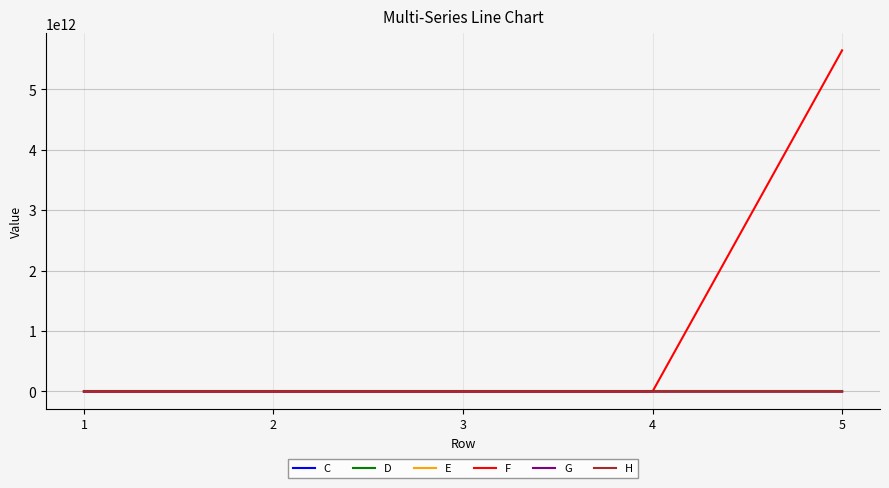

Which series has the largest range (max minus min)?

F